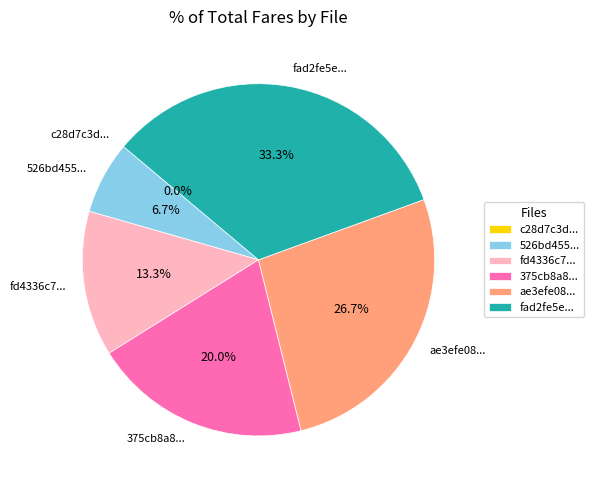

What percentage is NOT represented by fd4336c7cb73d2289bcfea7b1a02cf8b?

86.7%